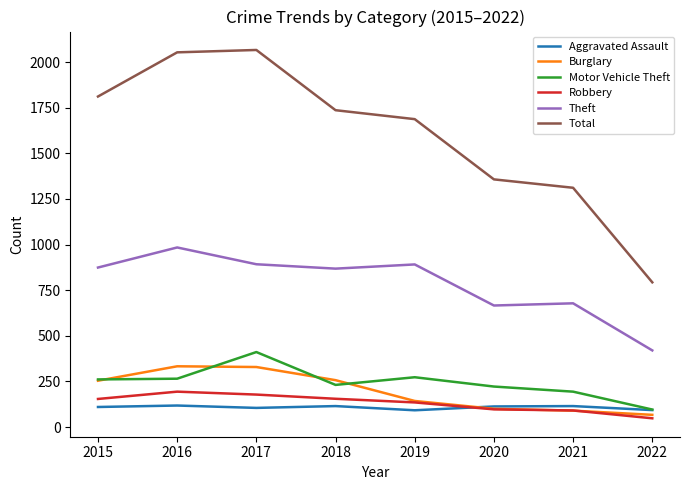

List the series in order of their peak value, lowest first.

Aggravated Assault, Robbery, Burglary, Motor Vehicle Theft, Theft, Total